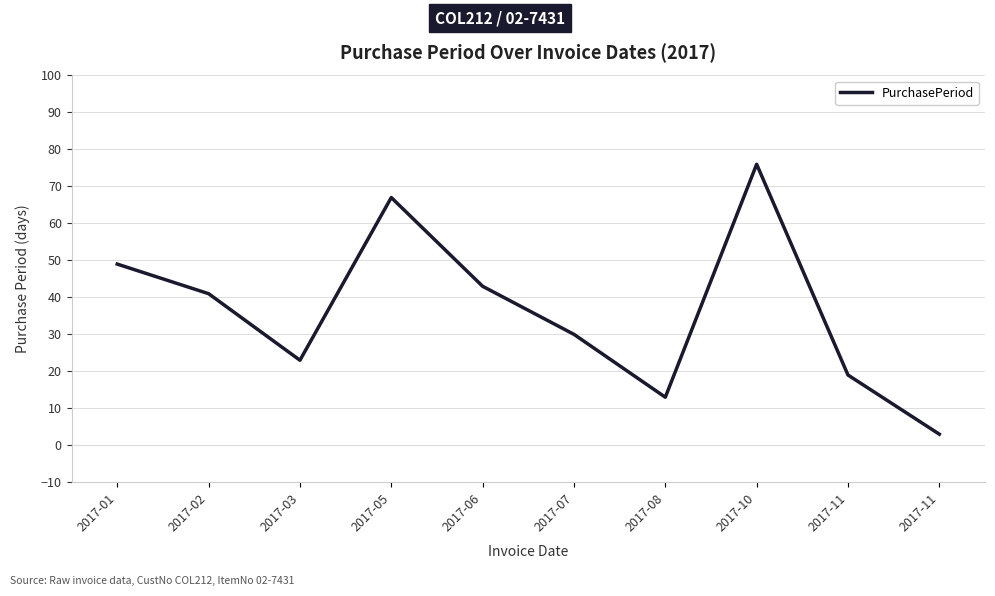

What is the ratio of the value at 2017-07 to the value at 2017-03?

1.3